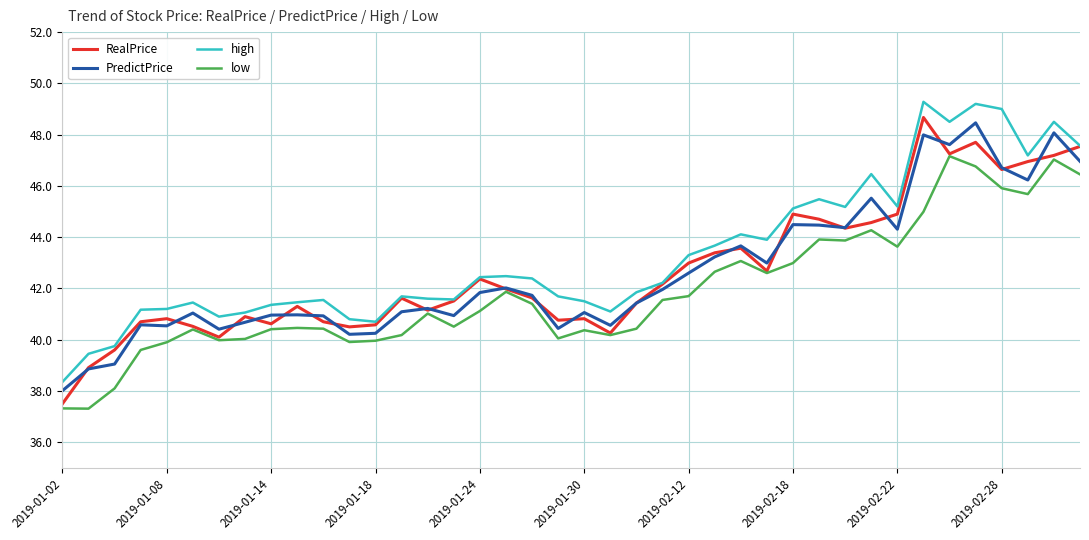

What is the maximum value for high?

49.3